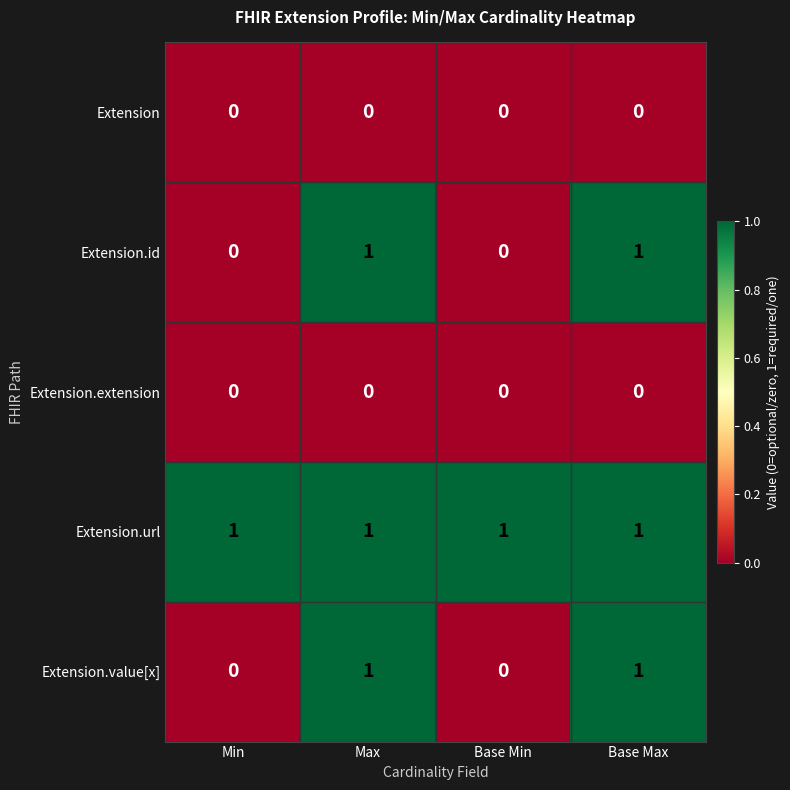

How many data points does each series have?

4